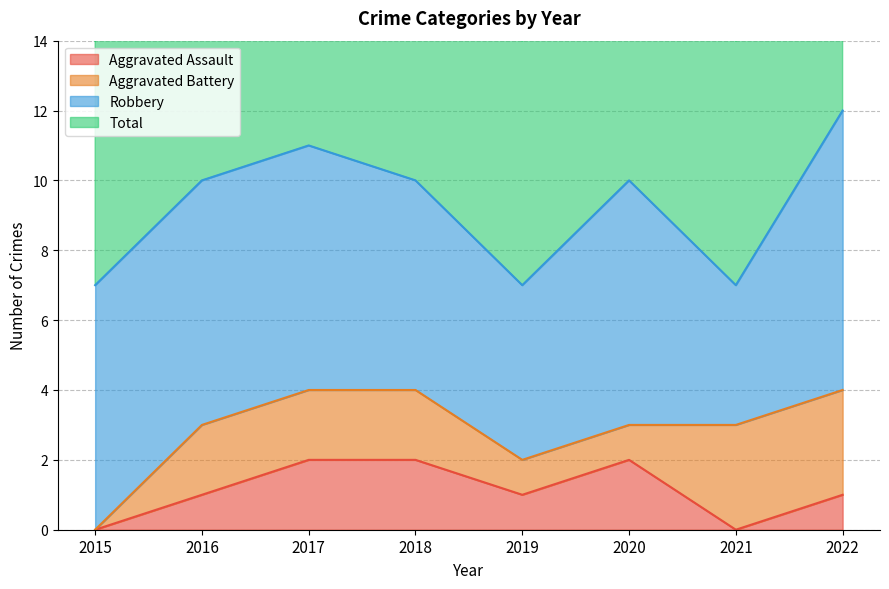

How many values in the Aggravated Assault series are below 1?

2